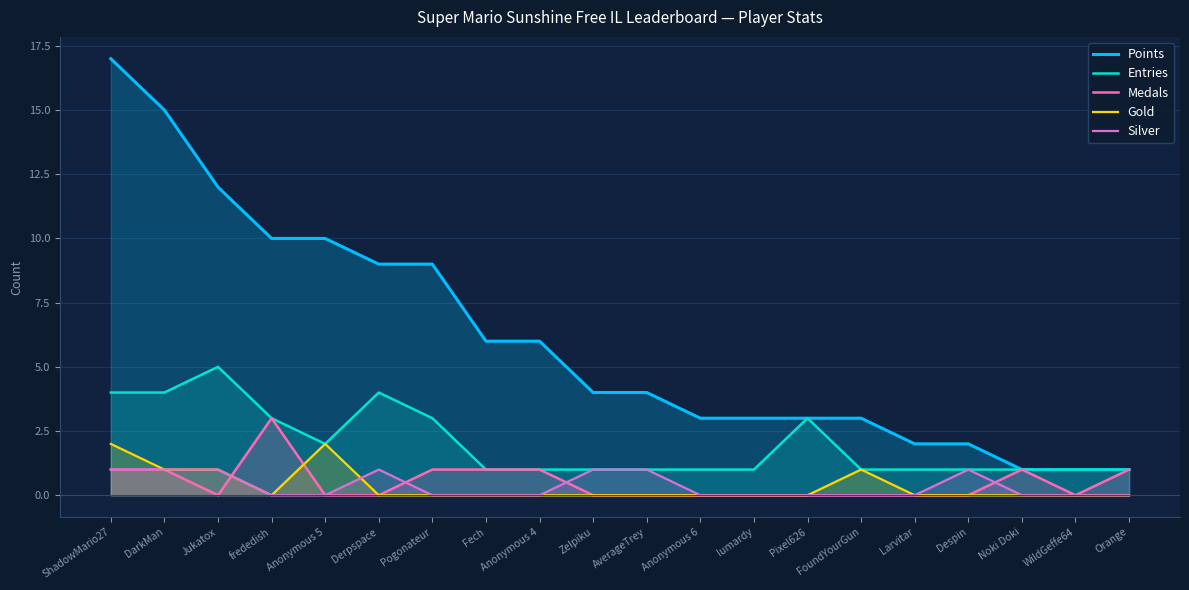

What is the greatest value displayed?

17